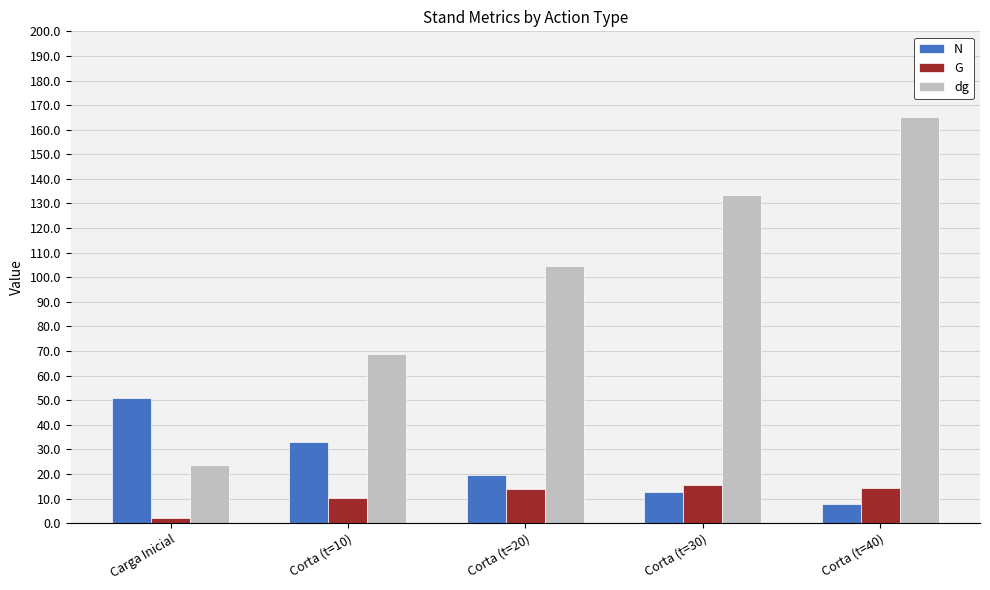

What is the label of the 4th bar from the left?

Corta (t=30)